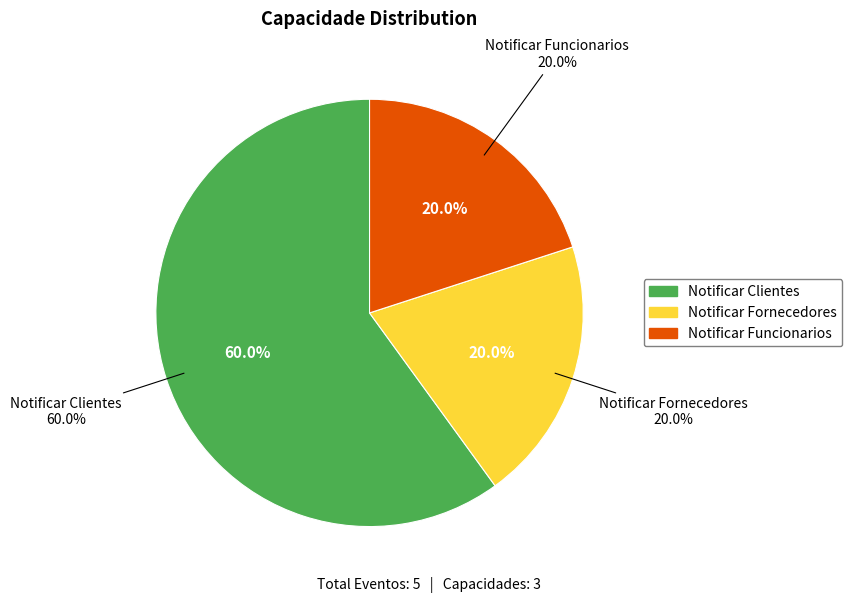

Is it true that Notificar Clientes is 60% of the pie?

True